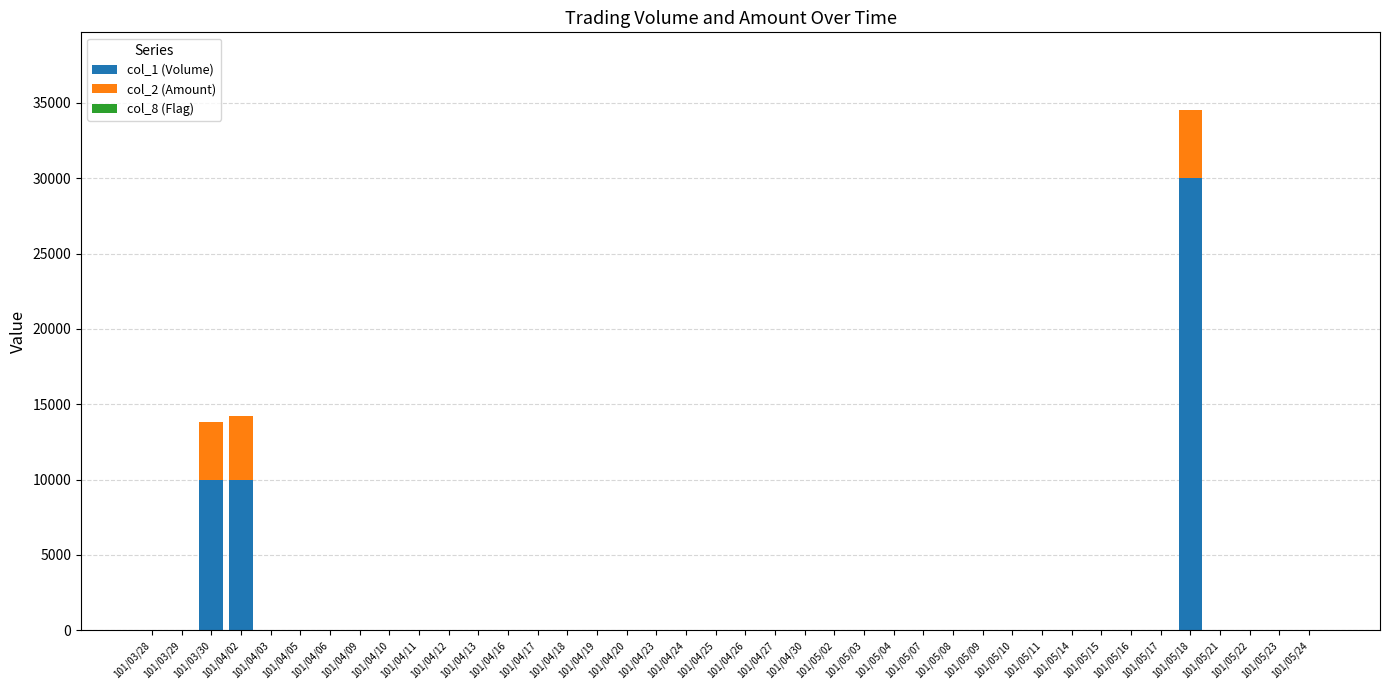

Which category has the highest value in the col_1 (Volume) series?

101/05/18